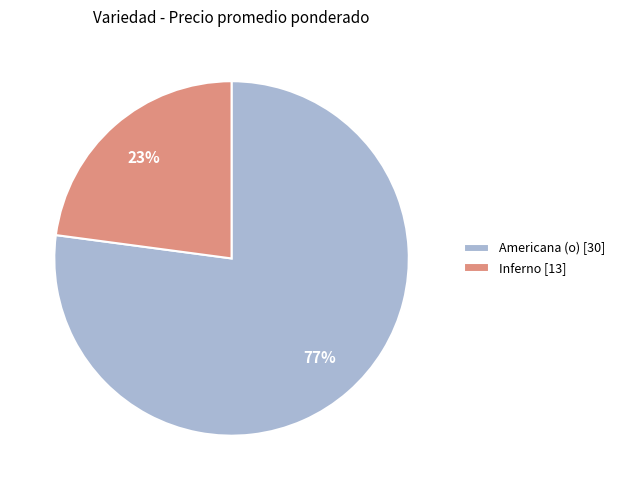

What percentage is the Inferno [13] slice, to the nearest percent?

23%